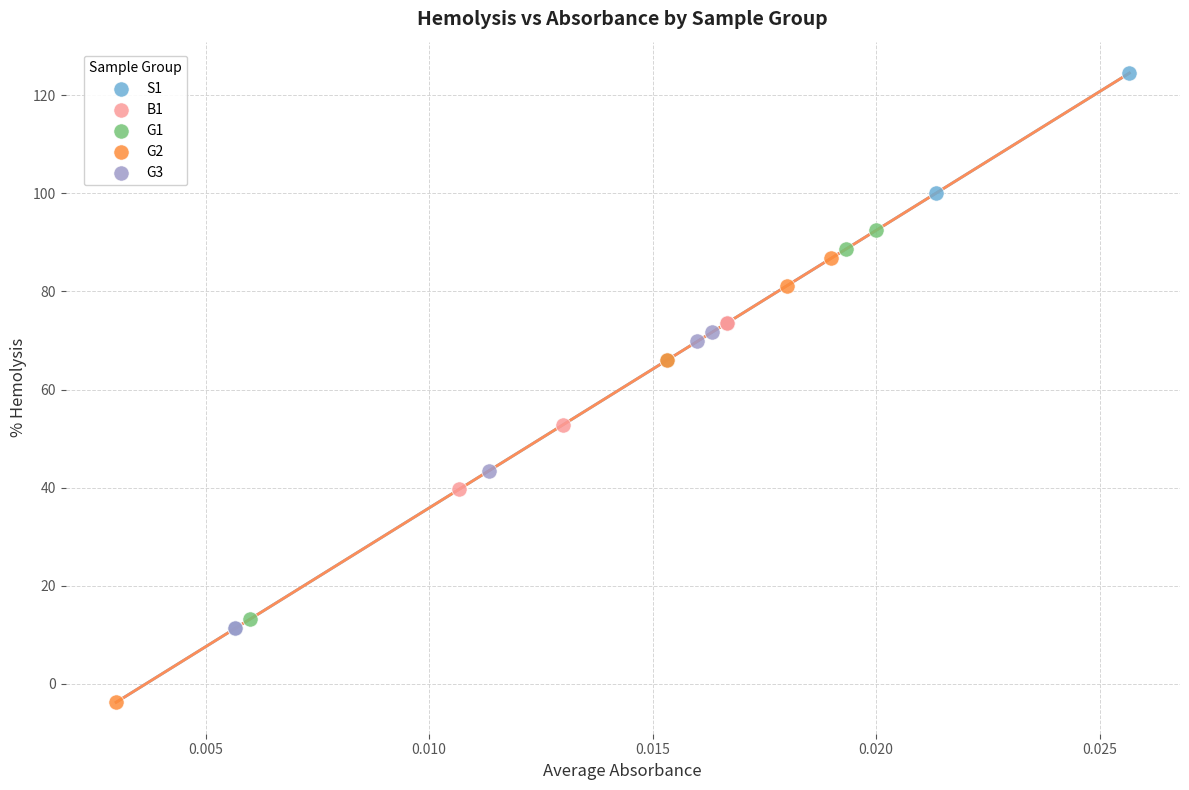

Which series reaches the maximum Y coordinate?

S1